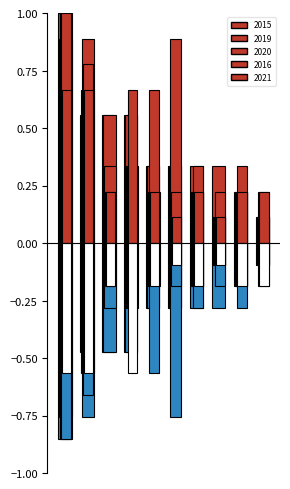

How many 2021 values are between 0 and 1?

10